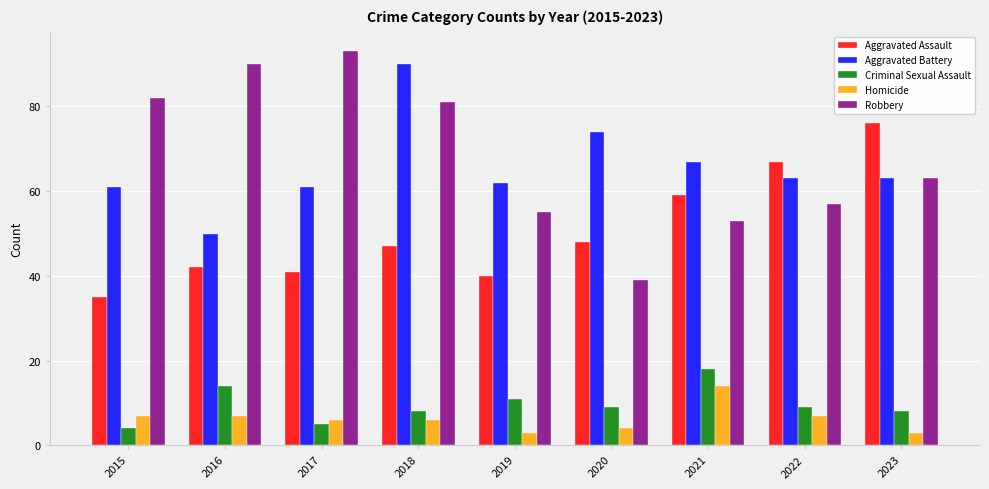

What is the highest value of the Robbery series?

93